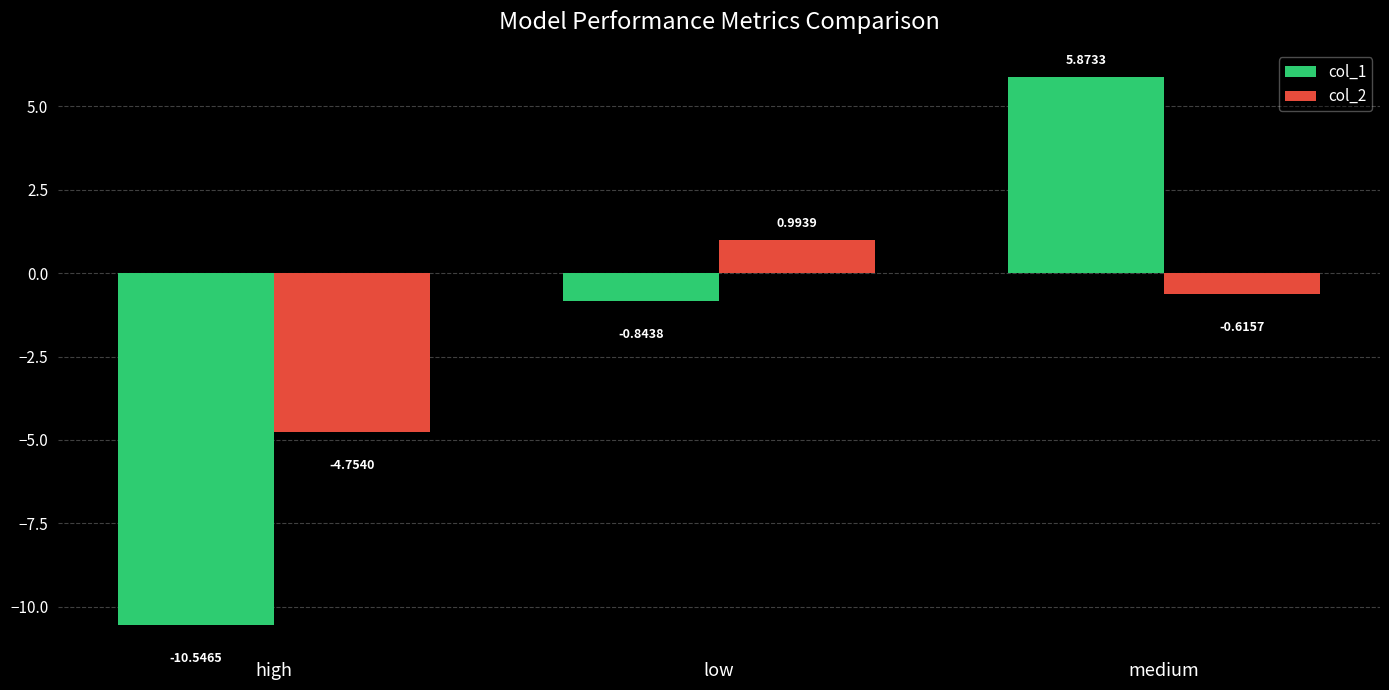

What is the lowest value of the col_1 series?

-10.5